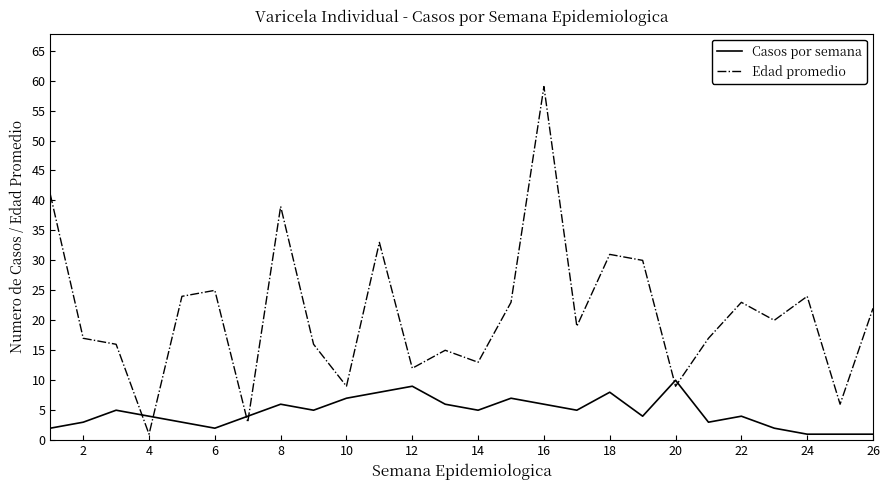

At how many categories does at least one series exceed 42?

1